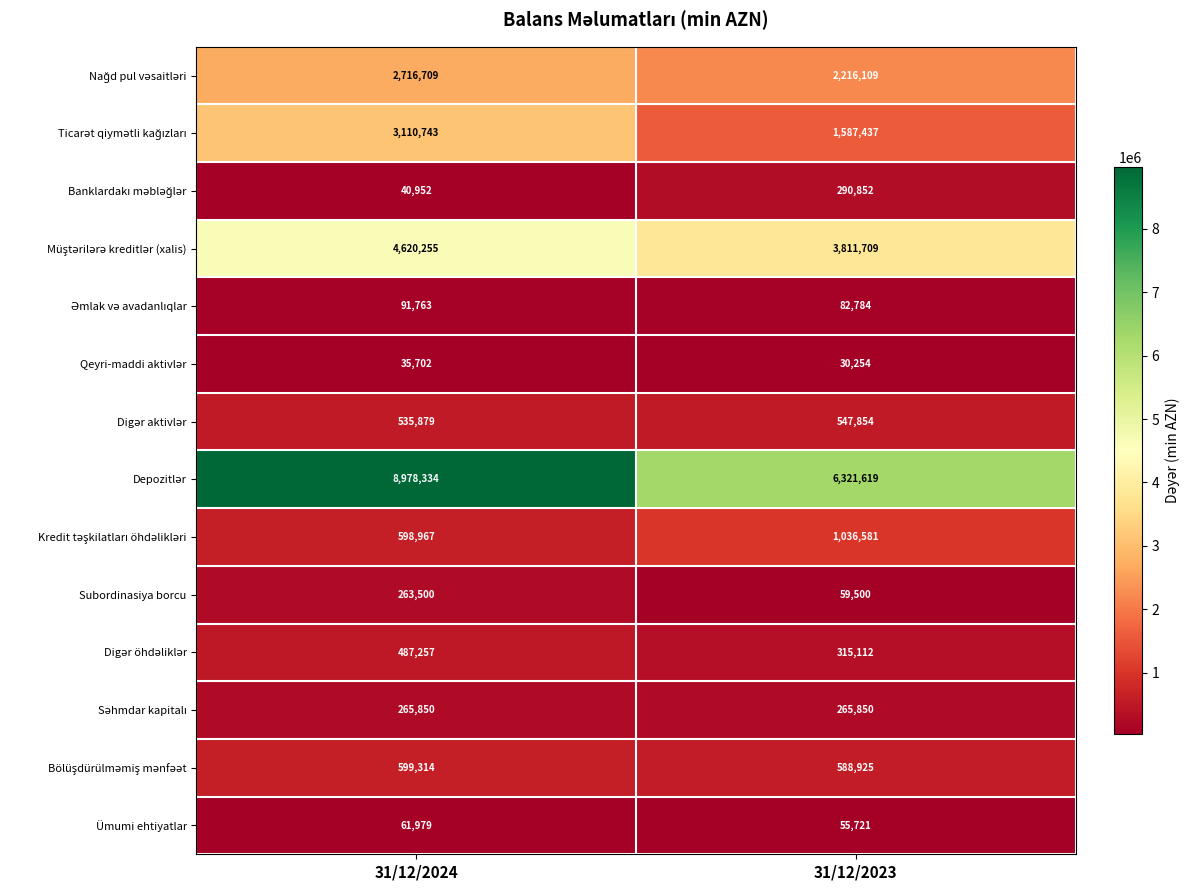

The value of Ümumi ehtiyatlar at 31/12/2024 is 34213. True or false?

False